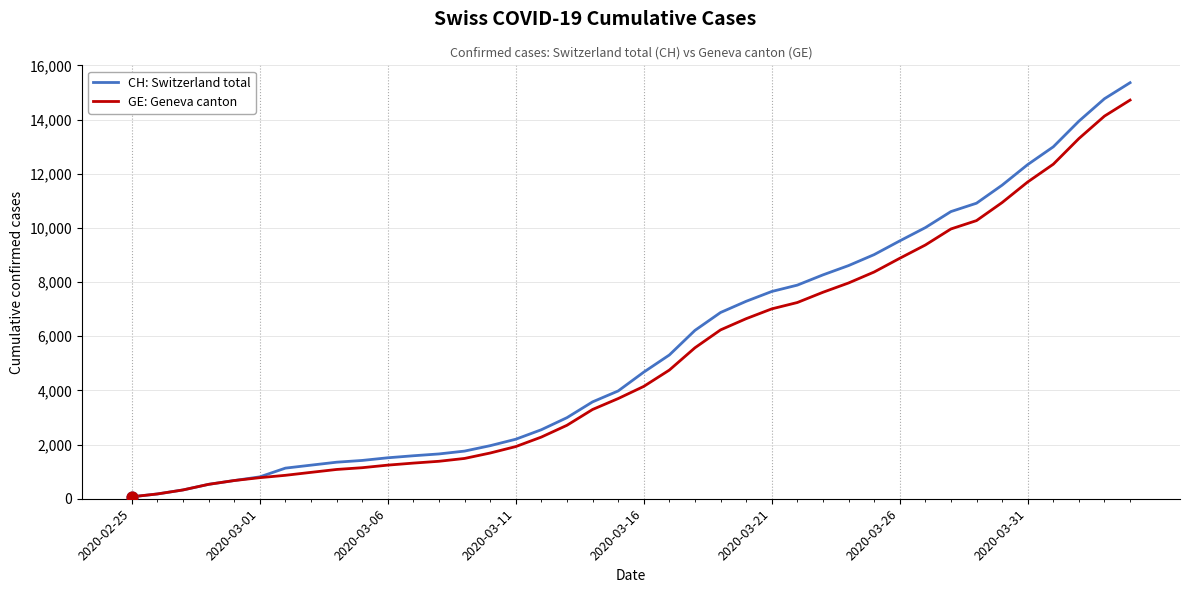

What is the highest value of the GE: Geneva canton series?

14717